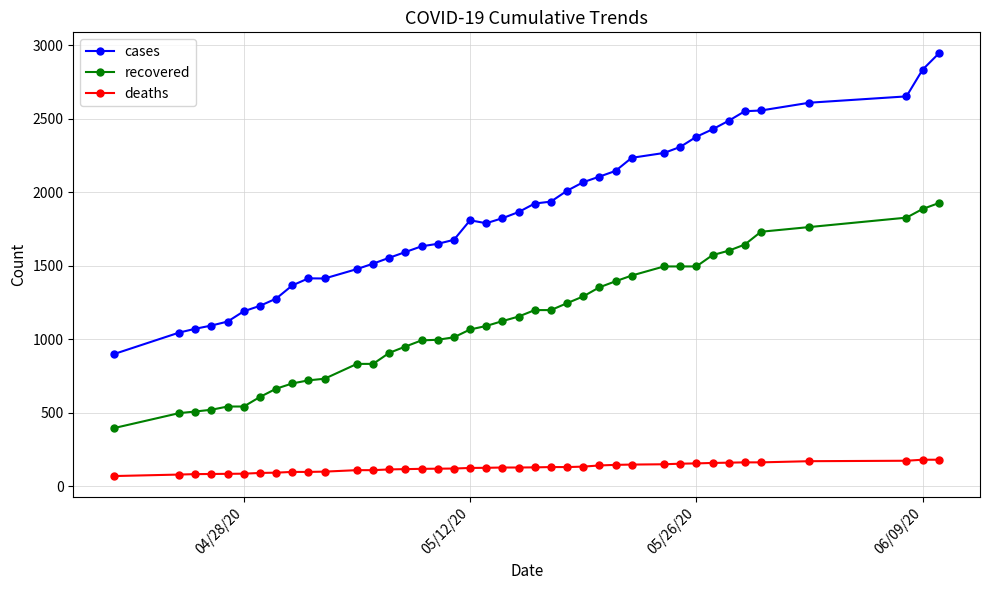

What is the value of the deaths point at the 27th from the left?

140